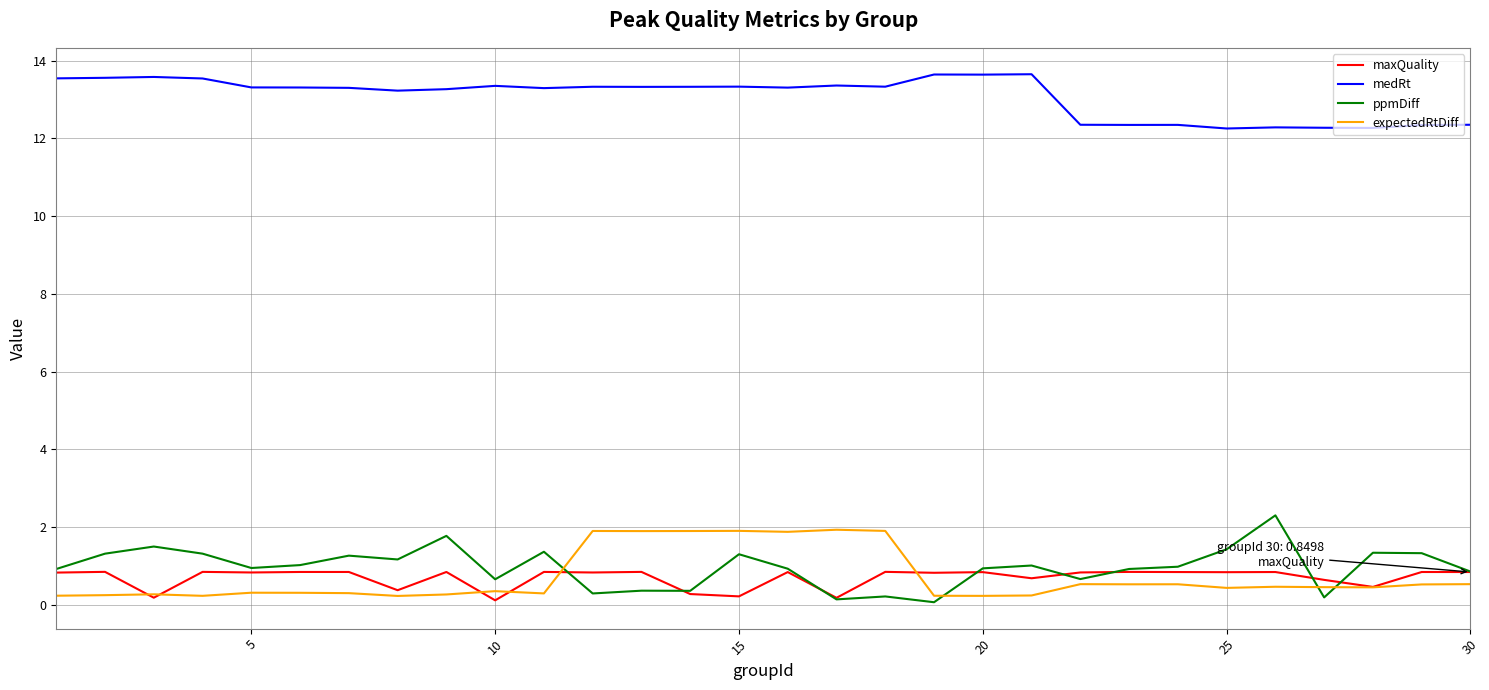

What is the minimum value for ppmDiff?

0.1